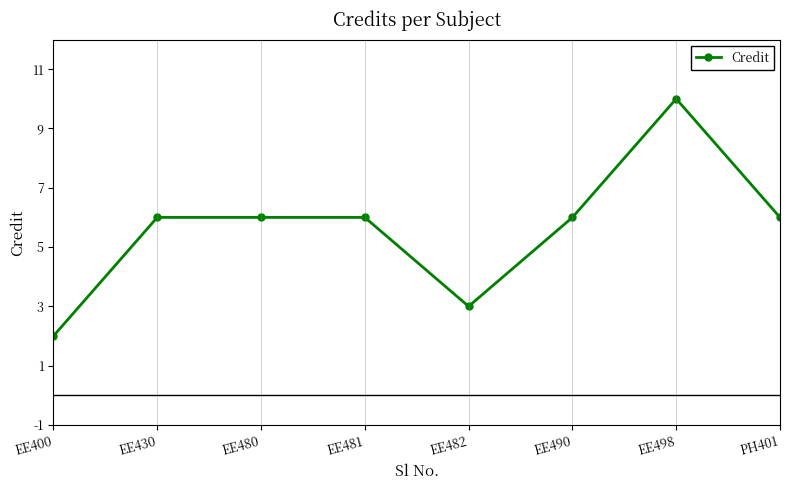

Count the number of categories in the chart.

8